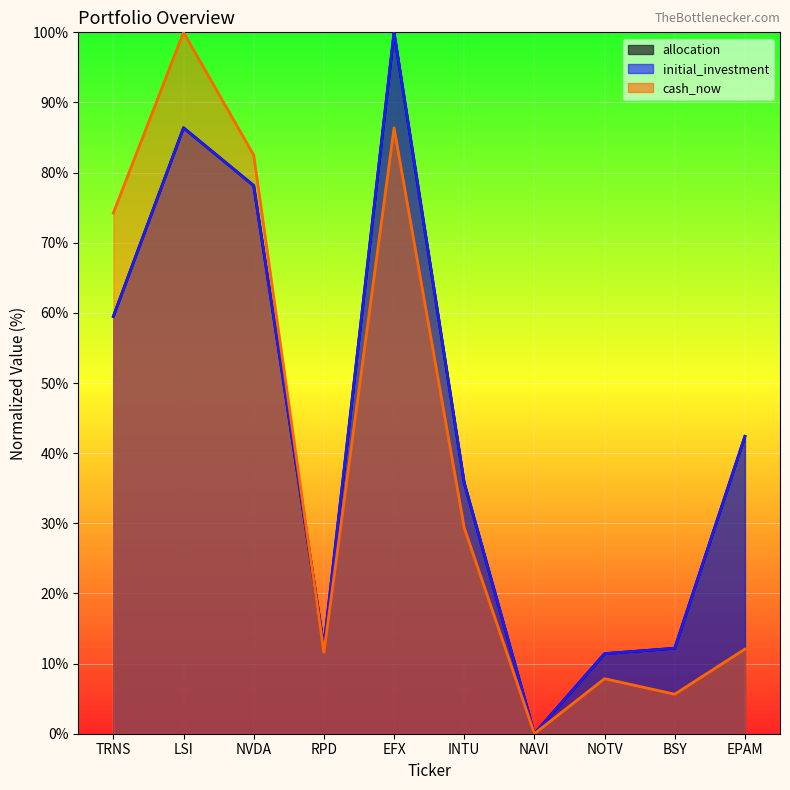

Reading left to right, transcribe all the data shown in this chart.

allocation: 59.5	86.4	78.1	12.4	100.0	35.8	0.0	11.4	12.2	42.4
initial_investment: 59.5	86.4	78.1	12.4	100.0	35.8	0.0	11.4	12.2	42.4
cash_now: 74.2	100.0	82.5	11.6	86.4	29.4	0.0	7.8	5.6	12.1